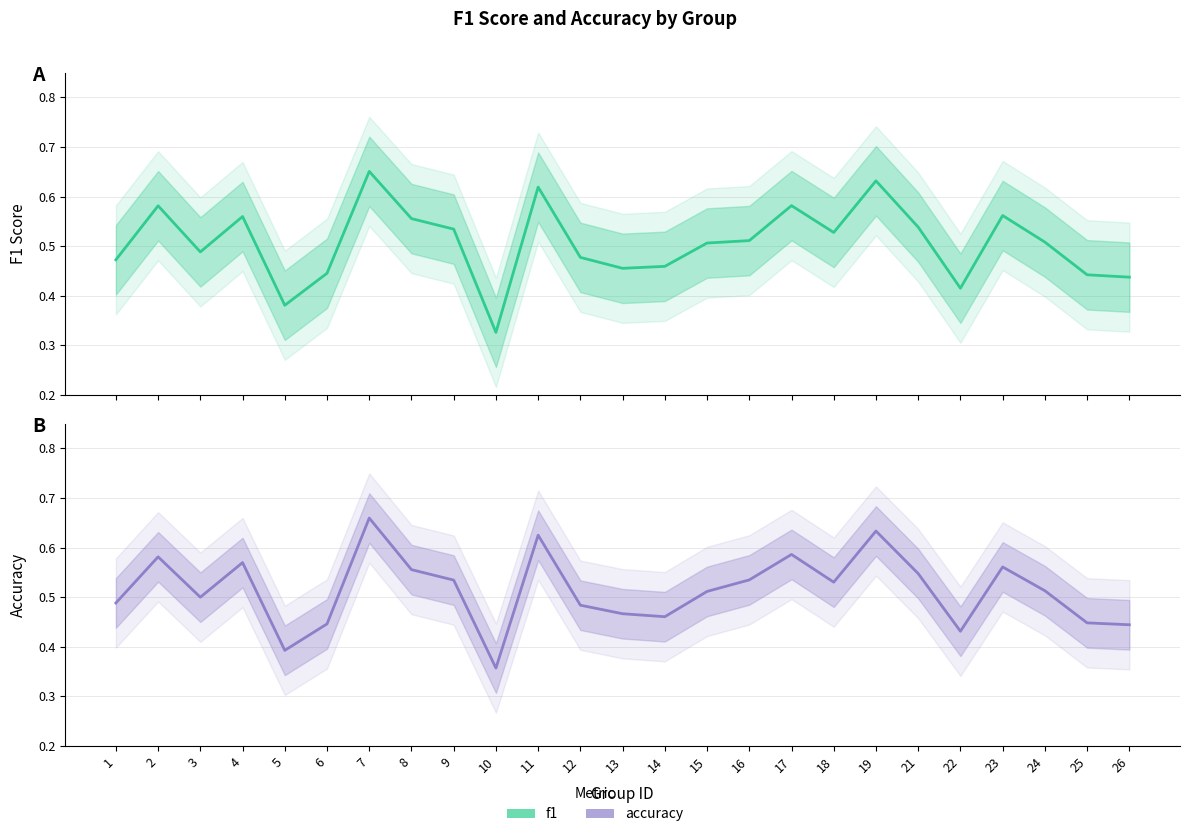

True or false: f1 has more than 1 points higher than both neighbors.

True